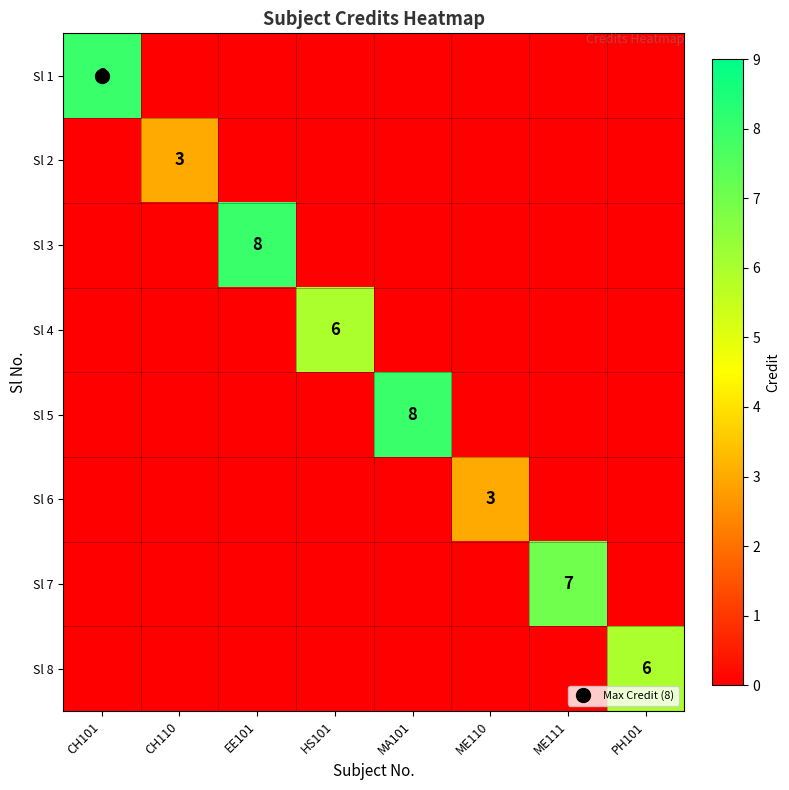

Between HS101 and ME110, which series saw the biggest shift?

Sl 4